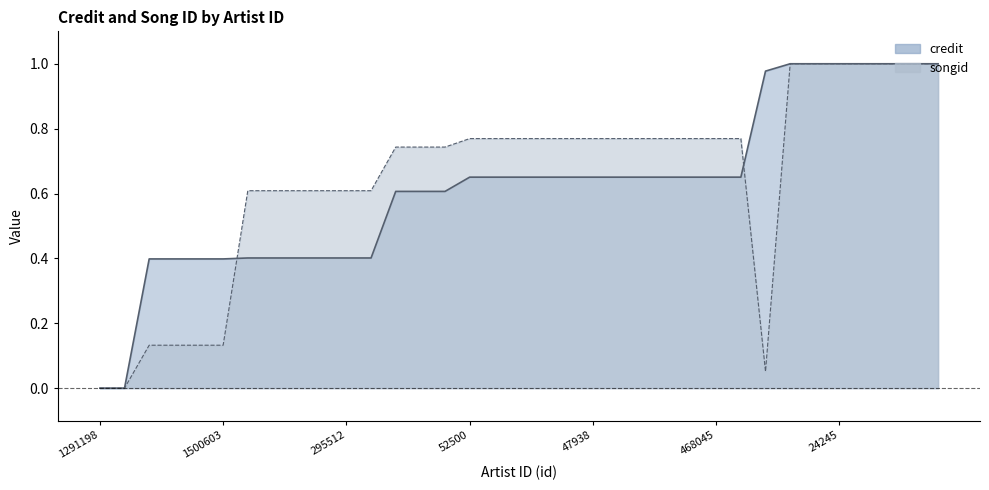

What is the total value across all series at 295512?

1.0